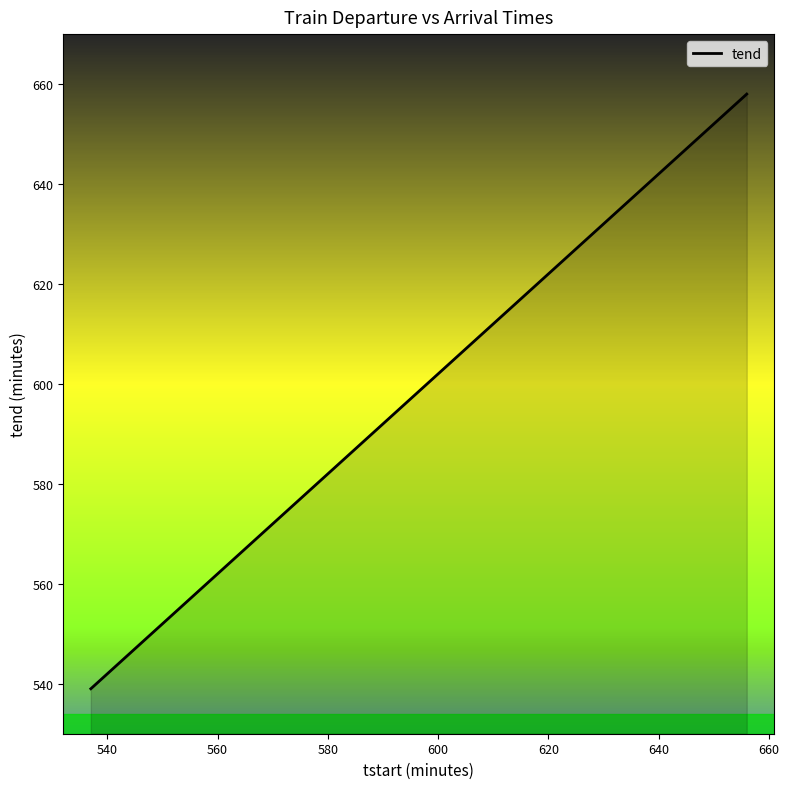

What is the minimum value shown in the chart?

539